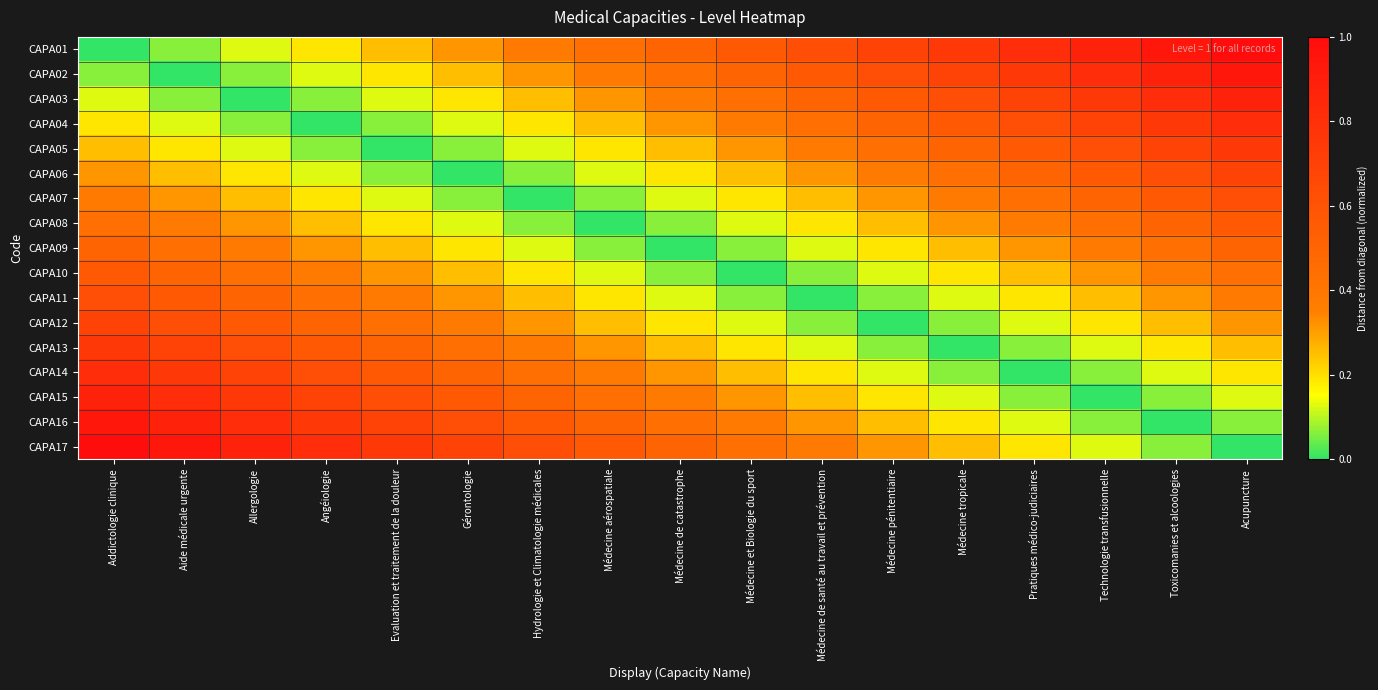

Between Toxicomanies et alcoologies and Médecine aérospatiale, which is larger?

Toxicomanies et alcoologies